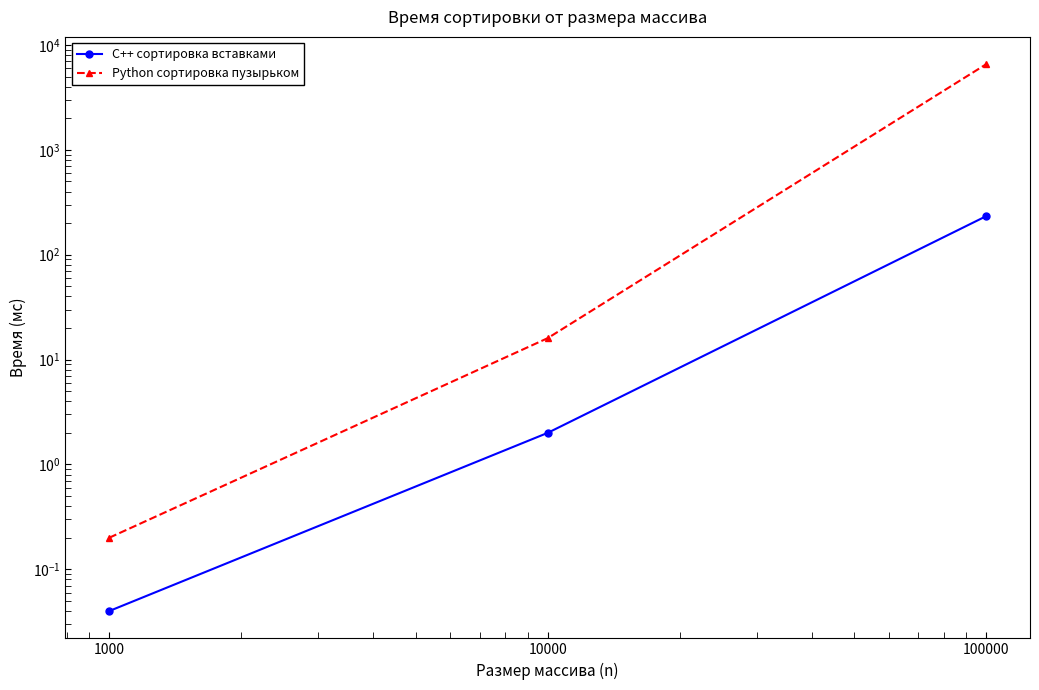

The C++ сортировка вставками series shows 0.7 at 10000. True or false?

False